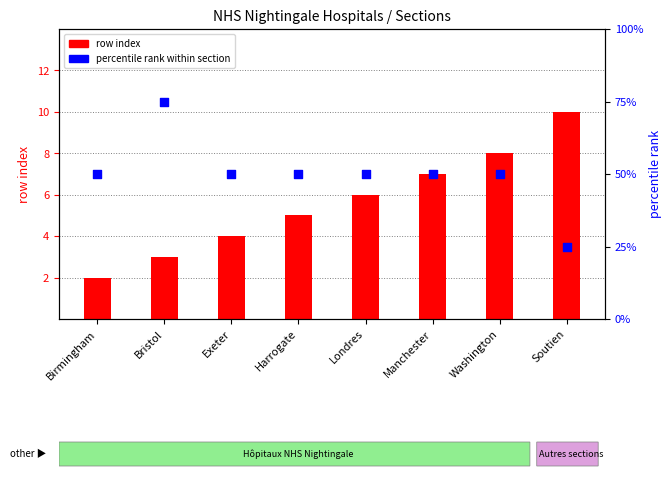

Is the value of row index at Birmingham greater than the value of percentile rank within section at Birmingham?

No